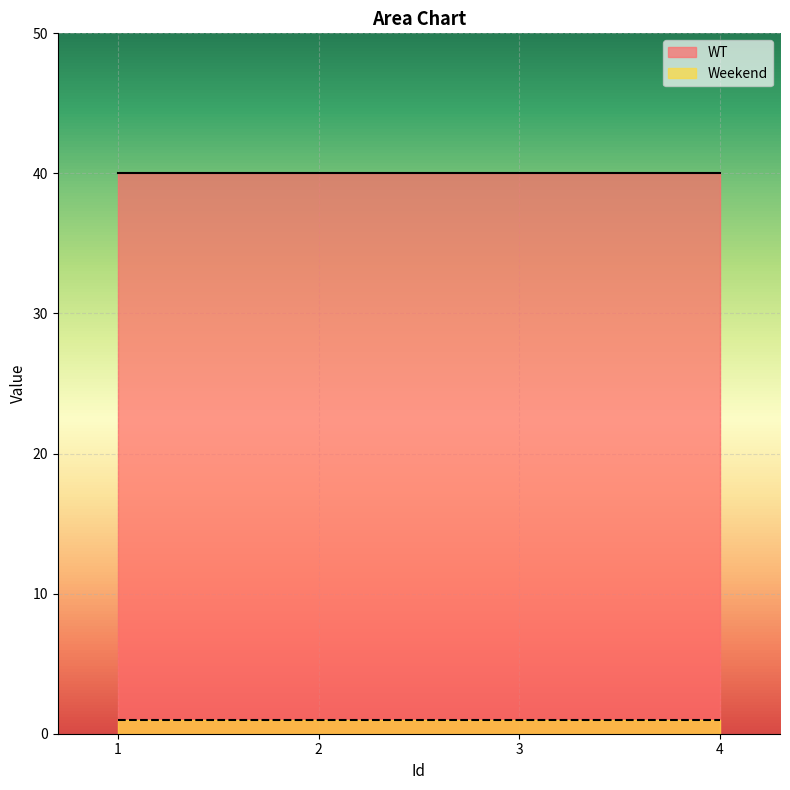

List the series in order of their peak value, highest first.

WT, Weekend